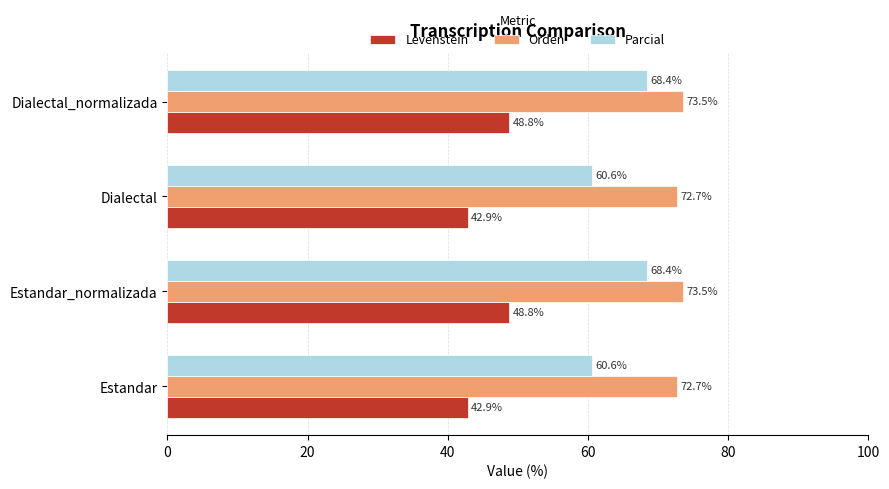

What is the difference between the second highest and minimum values in the Levenstein series?

5.9